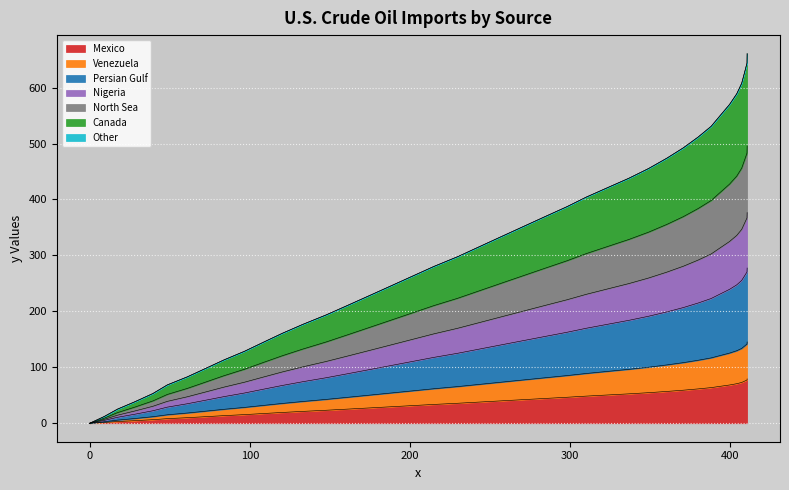

What is the highest value of the Mexico series?

79.3